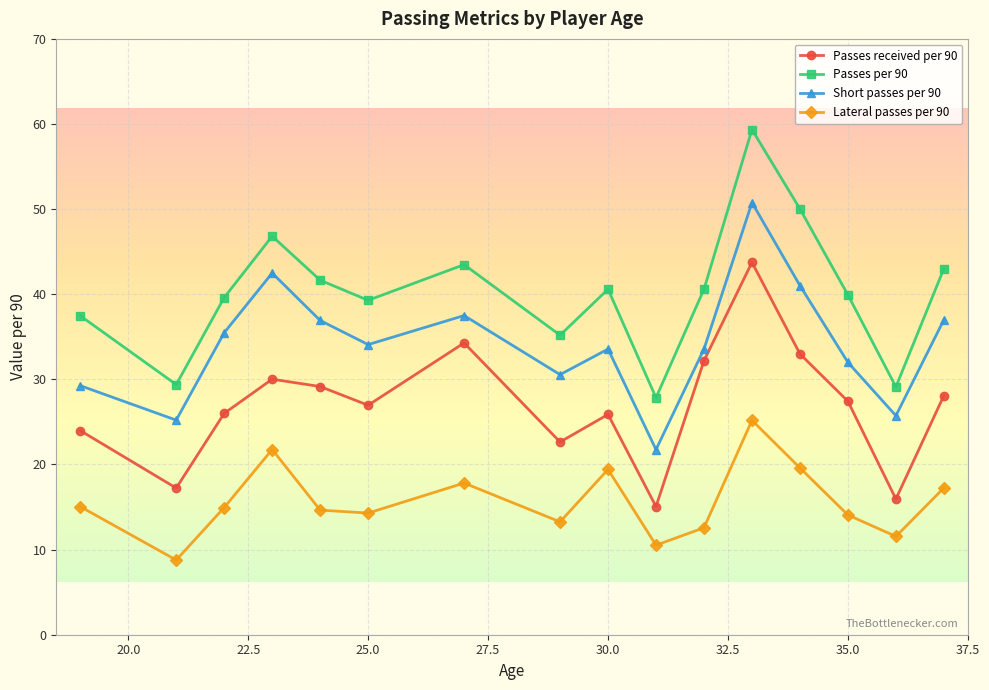

Rank the series by their average value, from highest to lowest.

Passes per 90, Short passes per 90, Passes received per 90, Lateral passes per 90